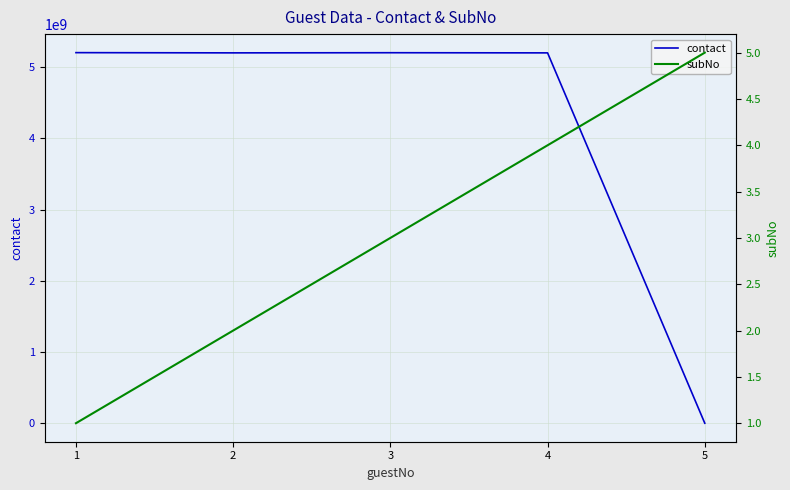

True or false: contact has a value of 9084850402 at 4.

False